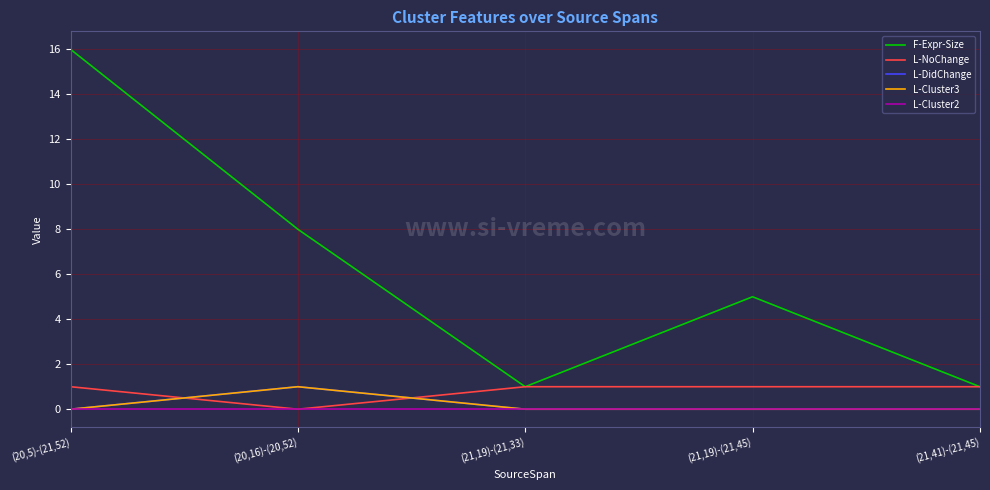

True or false: L-Cluster3 and L-DidChange cross at least once.

False